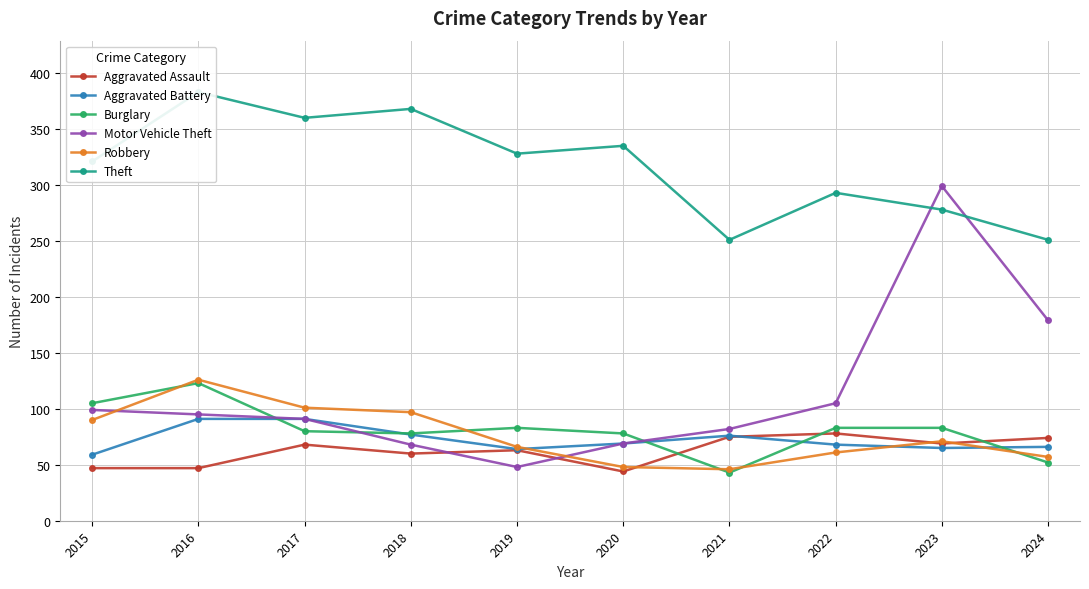

True or false: Motor Vehicle Theft and Aggravated Battery cross at least once.

False